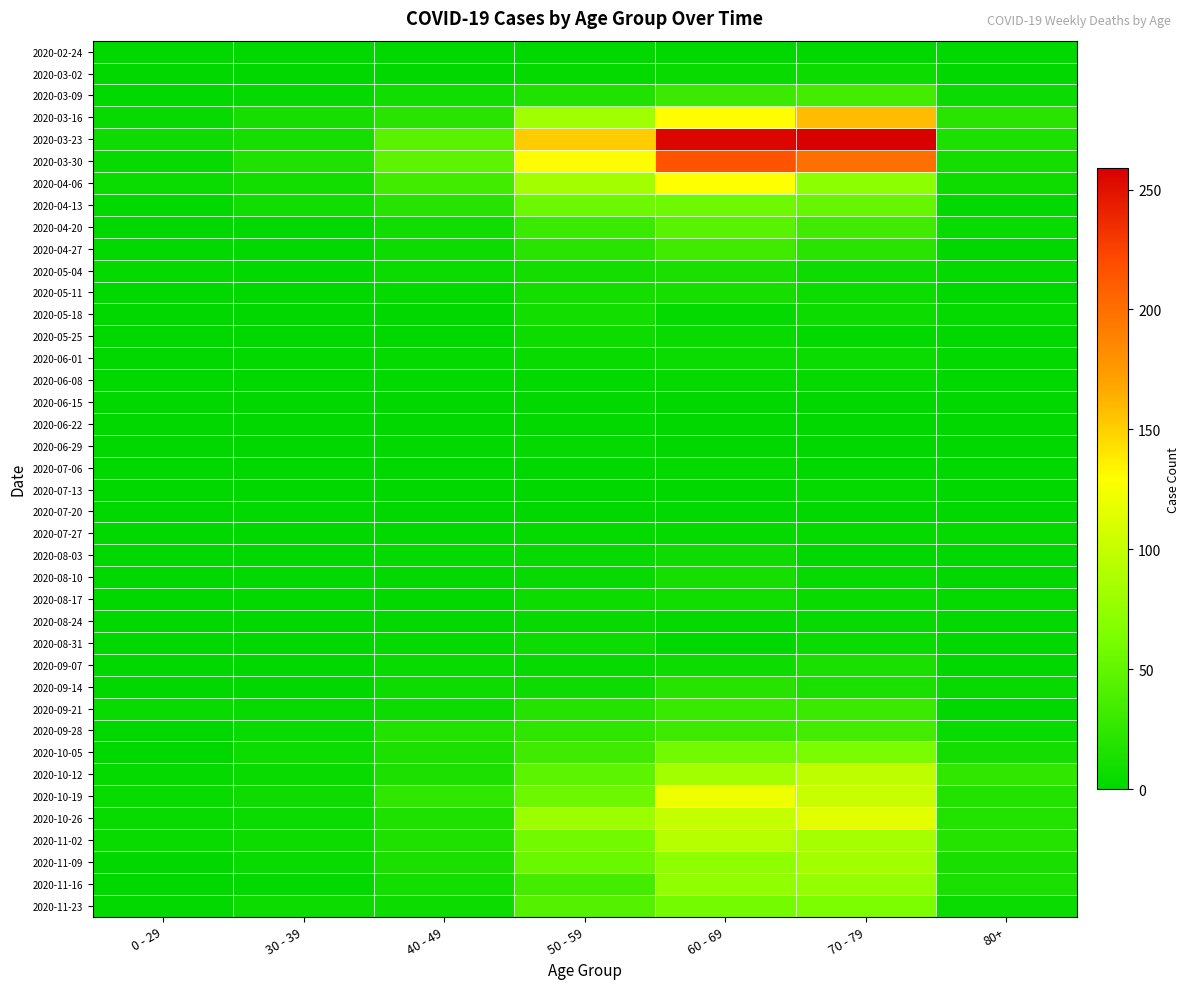

Reading left to right, what are all the values shown in this chart?

2020-02-24: 0 - 29=0	30 - 39=0	40 - 49=1	50 - 59=1	60 - 69=1	70 - 79=1	80+=0
2020-03-02: 0 - 29=0	30 - 39=1	40 - 49=1	50 - 59=3	60 - 69=5	70 - 79=7	80+=1
2020-03-09: 0 - 29=2	30 - 39=3	40 - 49=9	50 - 59=17	60 - 69=31	70 - 79=35	80+=6
2020-03-16: 0 - 29=4	30 - 39=12	40 - 49=21	50 - 59=81	60 - 69=130	70 - 79=158	80+=21
2020-03-23: 0 - 29=8	30 - 39=12	40 - 49=46	50 - 59=151	60 - 69=255	70 - 79=259	80+=15
2020-03-30: 0 - 29=4	30 - 39=17	40 - 49=47	50 - 59=131	60 - 69=216	70 - 79=199	80+=11
2020-04-06: 0 - 29=6	30 - 39=10	40 - 49=34	50 - 59=83	60 - 69=129	70 - 79=71	80+=8
2020-04-13: 0 - 29=2	30 - 39=9	40 - 49=20	50 - 59=55	60 - 69=56	70 - 79=52	80+=2
2020-04-20: 0 - 29=1	30 - 39=2	40 - 49=9	50 - 59=30	60 - 69=45	70 - 79=33	80+=5
2020-04-27: 0 - 29=2	30 - 39=2	40 - 49=7	50 - 59=21	60 - 69=33	70 - 79=21	80+=0
2020-05-04: 0 - 29=3	30 - 39=2	40 - 49=6	50 - 59=11	60 - 69=14	70 - 79=7	80+=3
2020-05-11: 0 - 29=1	30 - 39=0	40 - 49=3	50 - 59=11	60 - 69=12	70 - 79=7	80+=0
2020-05-18: 0 - 29=0	30 - 39=1	40 - 49=0	50 - 59=10	60 - 69=3	70 - 79=7	80+=3
2020-05-25: 0 - 29=0	30 - 39=0	40 - 49=1	50 - 59=7	60 - 69=5	70 - 79=2	80+=1
2020-06-01: 0 - 29=0	30 - 39=2	40 - 49=3	50 - 59=5	60 - 69=6	70 - 79=6	80+=2
2020-06-08: 0 - 29=0	30 - 39=0	40 - 49=2	50 - 59=2	60 - 69=3	70 - 79=3	80+=0
2020-06-15: 0 - 29=0	30 - 39=0	40 - 49=1	50 - 59=2	60 - 69=1	70 - 79=1	80+=1
2020-06-22: 0 - 29=1	30 - 39=0	40 - 49=1	50 - 59=2	60 - 69=0	70 - 79=1	80+=0
2020-06-29: 0 - 29=0	30 - 39=0	40 - 49=2	50 - 59=3	60 - 69=0	70 - 79=0	80+=0
2020-07-06: 0 - 29=0	30 - 39=1	40 - 49=1	50 - 59=1	60 - 69=3	70 - 79=0	80+=0
2020-07-13: 0 - 29=0	30 - 39=0	40 - 49=0	50 - 59=0	60 - 69=0	70 - 79=3	80+=0
2020-07-20: 0 - 29=1	30 - 39=2	40 - 49=1	50 - 59=1	60 - 69=2	70 - 79=1	80+=1
2020-07-27: 0 - 29=0	30 - 39=0	40 - 49=2	50 - 59=3	60 - 69=3	70 - 79=3	80+=3
2020-08-03: 0 - 29=1	30 - 39=0	40 - 49=3	50 - 59=4	60 - 69=8	70 - 79=1	80+=1
2020-08-10: 0 - 29=1	30 - 39=2	40 - 49=2	50 - 59=4	60 - 69=12	70 - 79=4	80+=1
2020-08-17: 0 - 29=0	30 - 39=2	40 - 49=2	50 - 59=7	60 - 69=9	70 - 79=5	80+=3
2020-08-24: 0 - 29=0	30 - 39=0	40 - 49=2	50 - 59=4	60 - 69=3	70 - 79=4	80+=2
2020-08-31: 0 - 29=0	30 - 39=0	40 - 49=3	50 - 59=7	60 - 69=1	70 - 79=6	80+=0
2020-09-07: 0 - 29=0	30 - 39=1	40 - 49=5	50 - 59=4	60 - 69=7	70 - 79=14	80+=0
2020-09-14: 0 - 29=1	30 - 39=1	40 - 49=7	50 - 59=7	60 - 69=20	70 - 79=14	80+=4
2020-09-21: 0 - 29=5	30 - 39=4	40 - 49=7	50 - 59=19	60 - 69=29	70 - 79=30	80+=1
2020-09-28: 0 - 29=0	30 - 39=5	40 - 49=18	50 - 59=24	60 - 69=32	70 - 79=35	80+=5
2020-10-05: 0 - 29=1	30 - 39=7	40 - 49=15	50 - 59=33	60 - 69=58	70 - 79=62	80+=11
2020-10-12: 0 - 29=3	30 - 39=5	40 - 49=15	50 - 59=47	60 - 69=82	70 - 79=97	80+=25
2020-10-19: 0 - 29=5	30 - 39=8	40 - 49=25	50 - 59=55	60 - 69=121	70 - 79=102	80+=18
2020-10-26: 0 - 29=5	30 - 39=6	40 - 49=16	50 - 59=79	60 - 69=100	70 - 79=115	80+=18
2020-11-02: 0 - 29=5	30 - 39=7	40 - 49=16	50 - 59=58	60 - 69=93	70 - 79=84	80+=19
2020-11-09: 0 - 29=1	30 - 39=5	40 - 49=14	50 - 59=54	60 - 69=72	70 - 79=83	80+=13
2020-11-16: 0 - 29=0	30 - 39=2	40 - 49=10	50 - 59=35	60 - 69=73	70 - 79=75	80+=14
2020-11-23: 0 - 29=2	30 - 39=7	40 - 49=7	50 - 59=43	60 - 69=59	70 - 79=63	80+=6